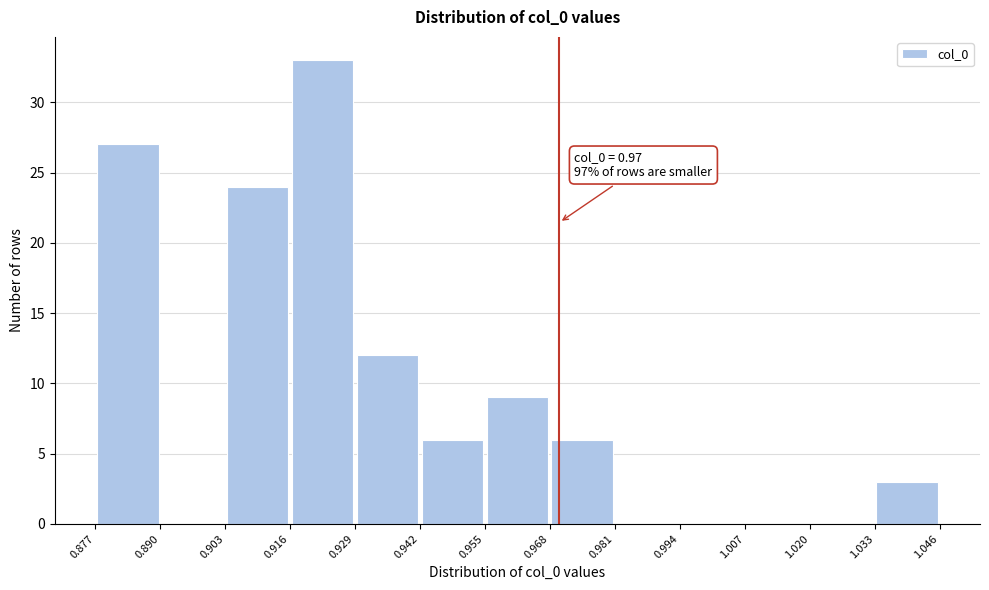

Over which range of the x-axis is the bar tallest?

0.916 to 0.929